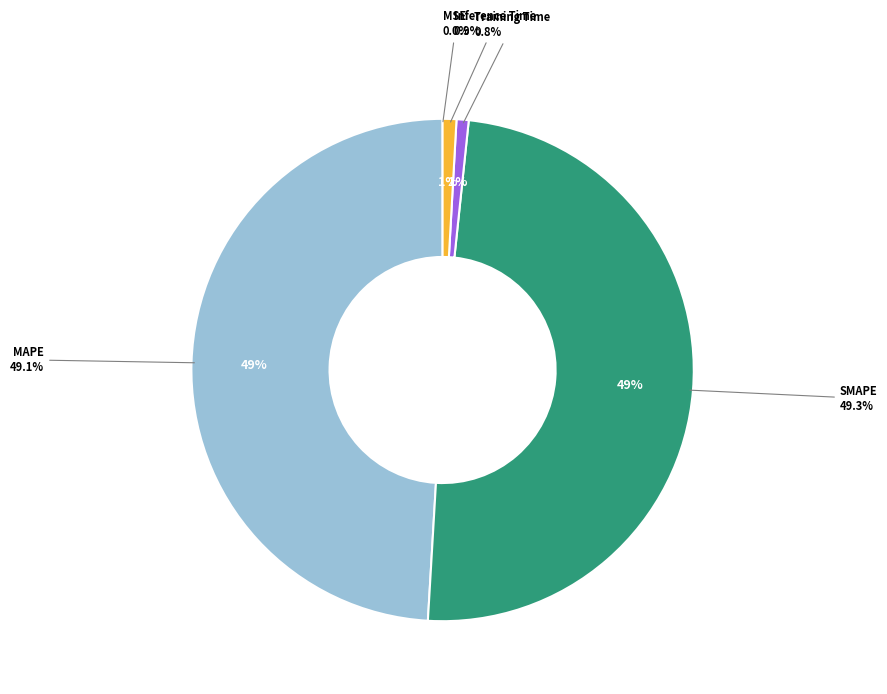

Rank the categories by value from highest to lowest.

SMAPE, MAPE, Inference Time, Training Time, MSE